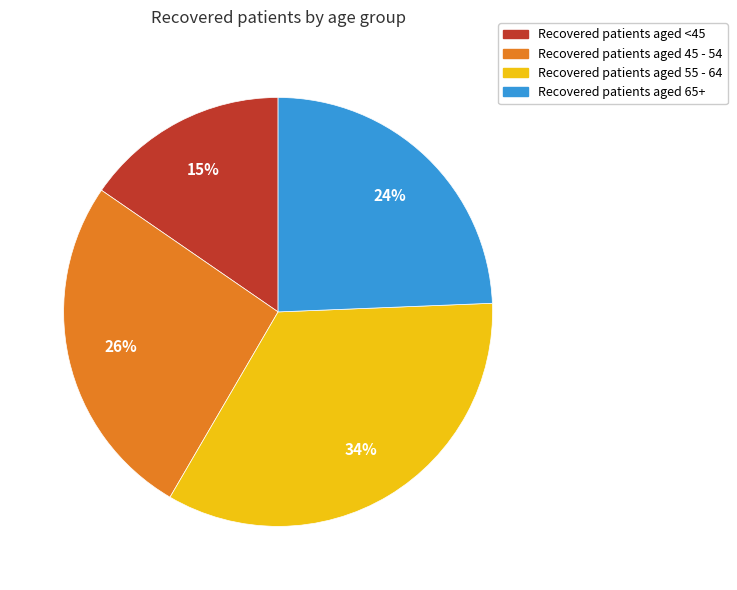

Is there a majority slice in this chart?

No